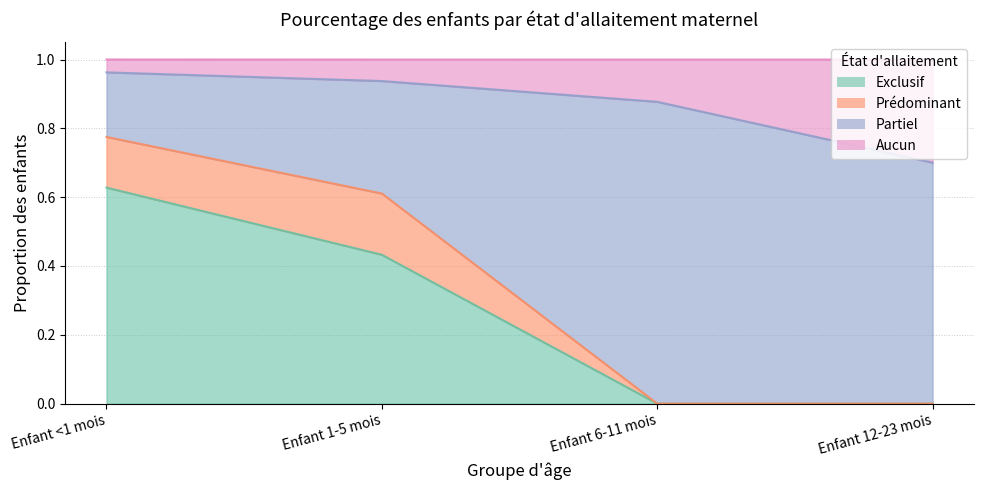

Which label corresponds to the largest value in the chart?

Enfant <1 mois